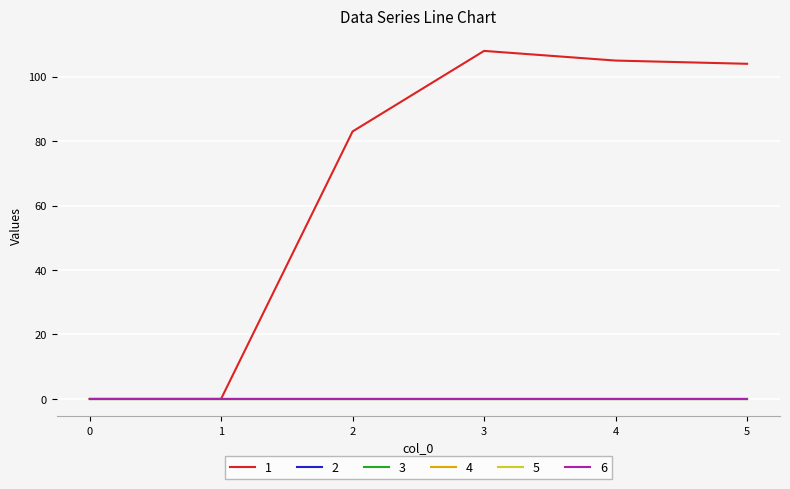

What is the sum of the 1 values at 3 and 0?

108